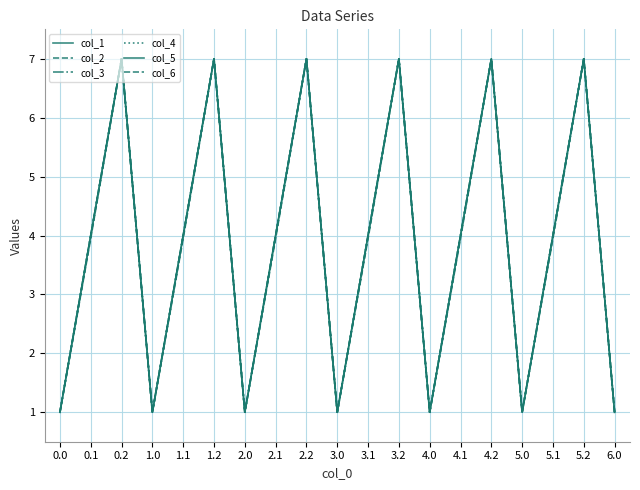

What is the difference between the maximum and minimum values in the col_3 series?

6.0